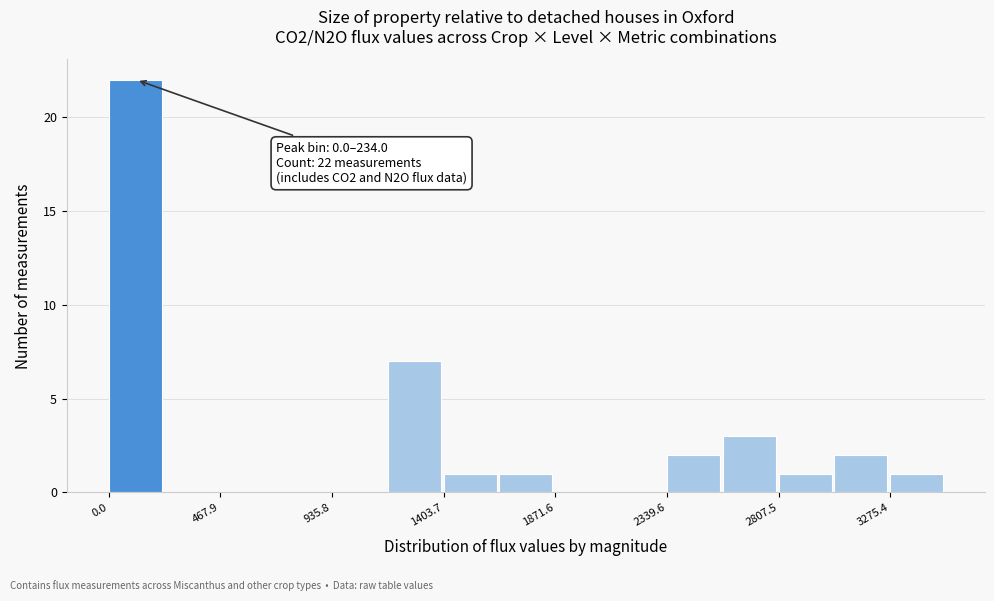

Over which range of the x-axis is the bar tallest?

0 to 250